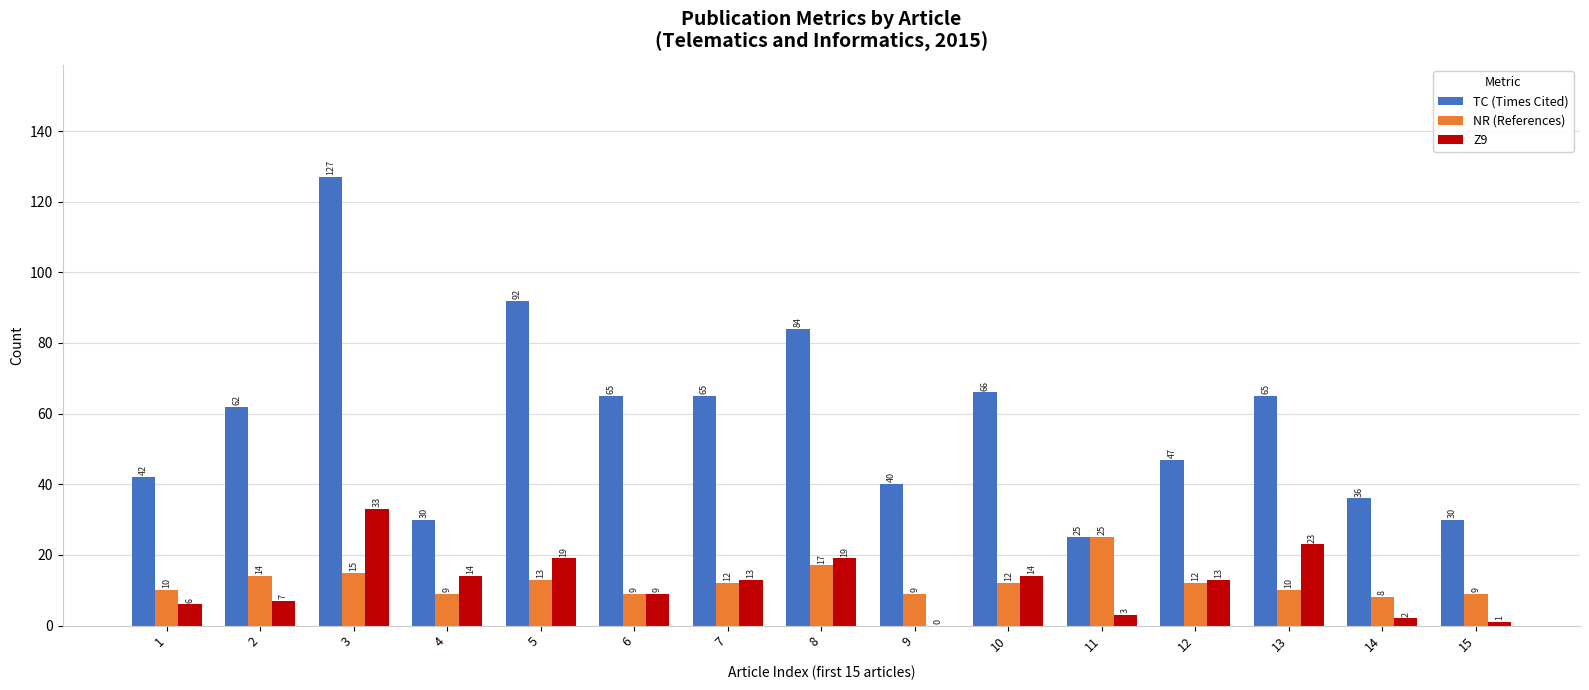

What is the spread (max minus min) of values at 6?

56